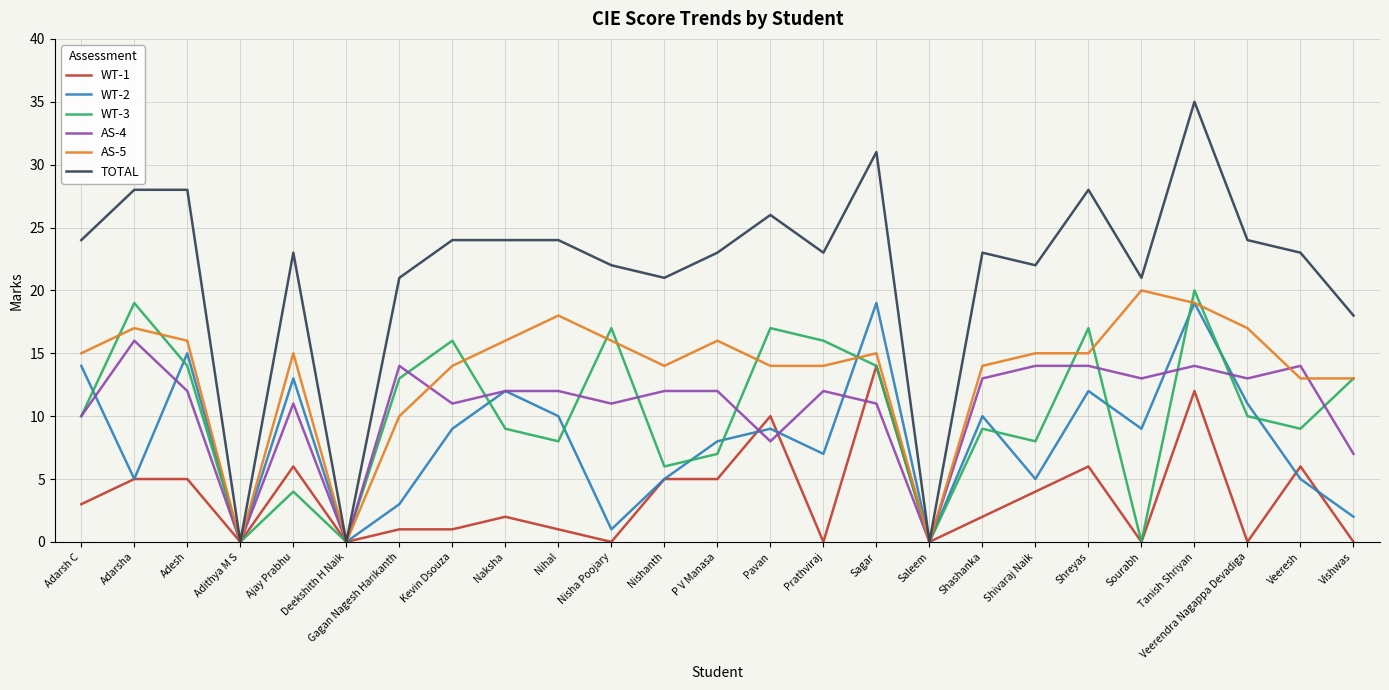

The WT-1 series shows 2 at Shreyas. True or false?

False